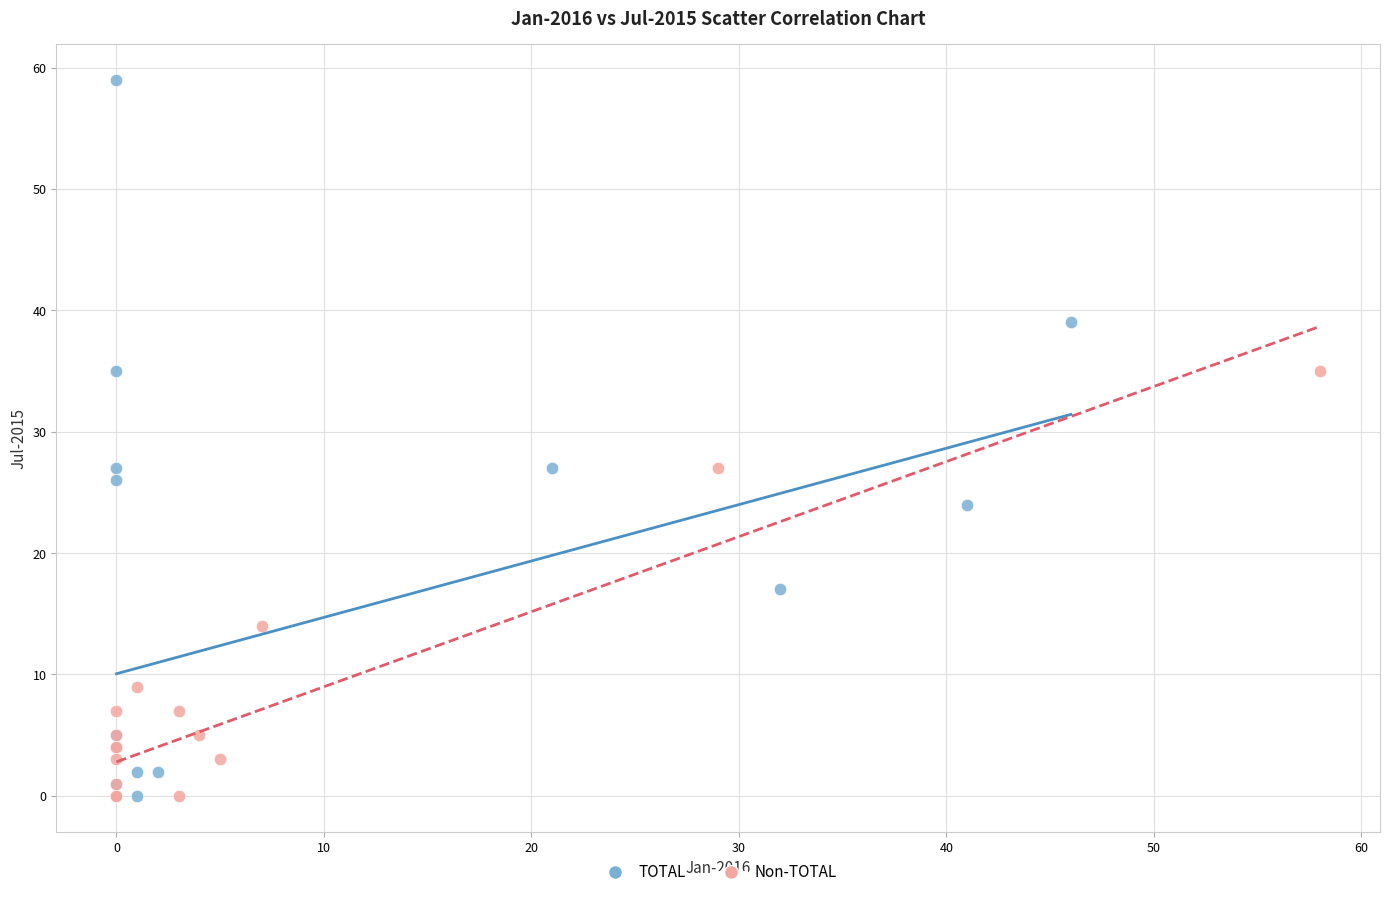

Which series has the largest Y range (max minus min)?

TOTAL